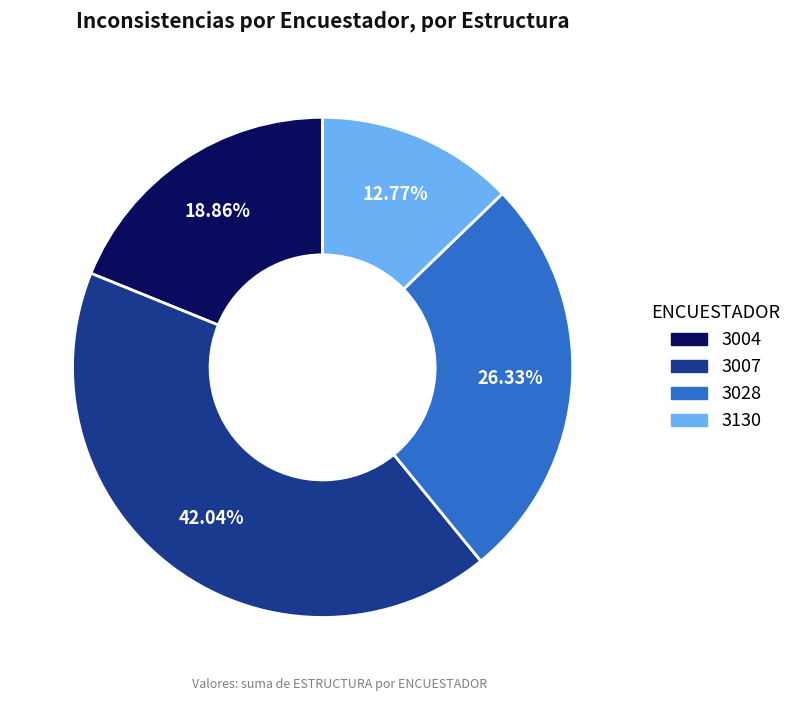

Which slice is the smallest?

3130